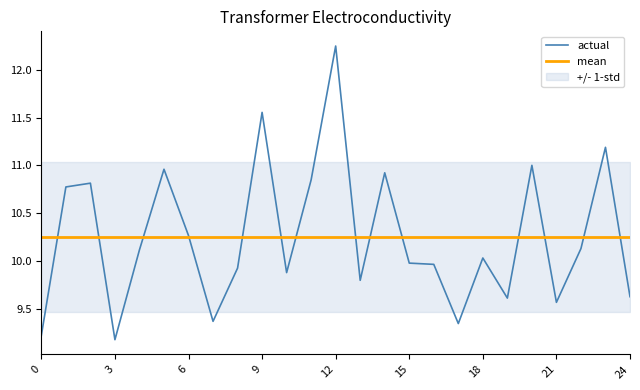

What is the difference between the second highest and minimum values in the actual series?

2.4